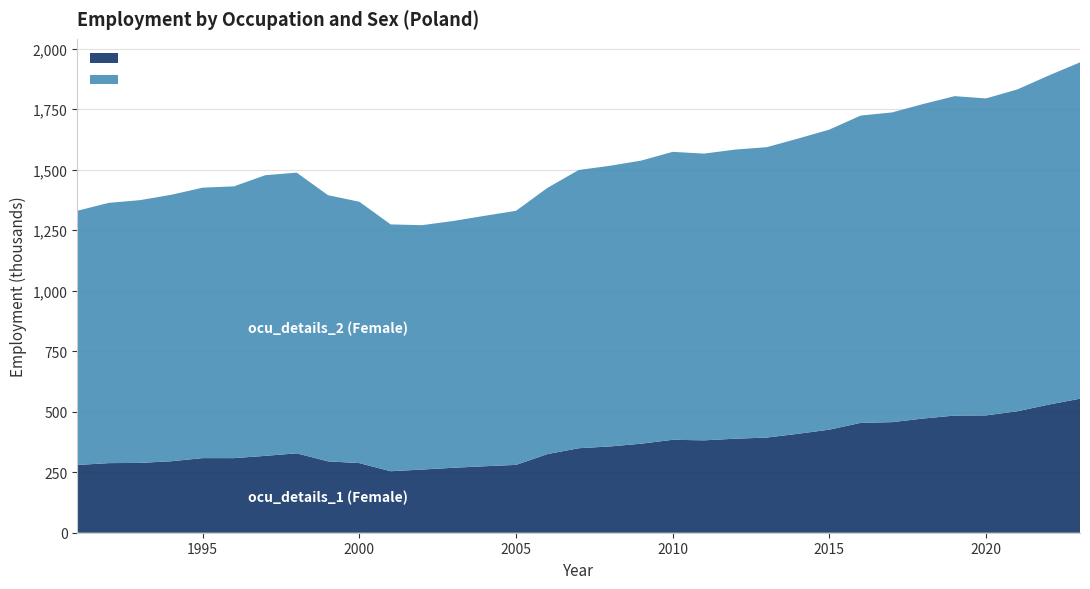

Reading left to right, extract all data points from this chart.

ocu_details_1 (Female): 280.0	287.7	288.6	295.5	308.4	308.3	317.7	328.2	294.9	287.8	254.1	261.1	268.4	274.7	280.4	324.9	349.2	356.6	368.0	384.1	381.8	388.6	393.3	408.8	426.0	454.0	457.0	472.0	484.3	484.9	502.0	529.4	553.9
ocu_details_2 (Female): 1050.6	1075.5	1085.9	1101.2	1117.7	1123.2	1159.9	1159.9	1100.0	1080.0	1020.0	1010.0	1020.0	1035.0	1050.0	1100.0	1150.0	1160.0	1170.0	1190.0	1185.0	1195.0	1200.0	1220.0	1240.0	1270.0	1280.0	1300.0	1320.0	1310.0	1330.0	1360.0	1390.0